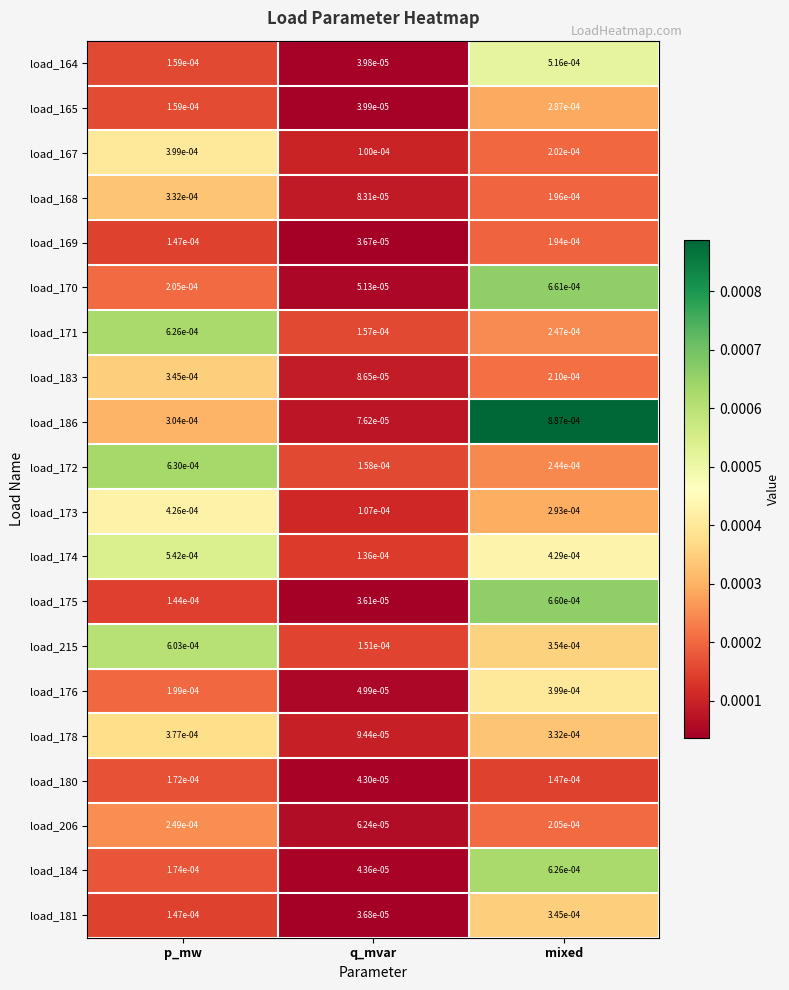

List the labels in order of load_171 value, largest first.

p_mw, mixed, q_mvar